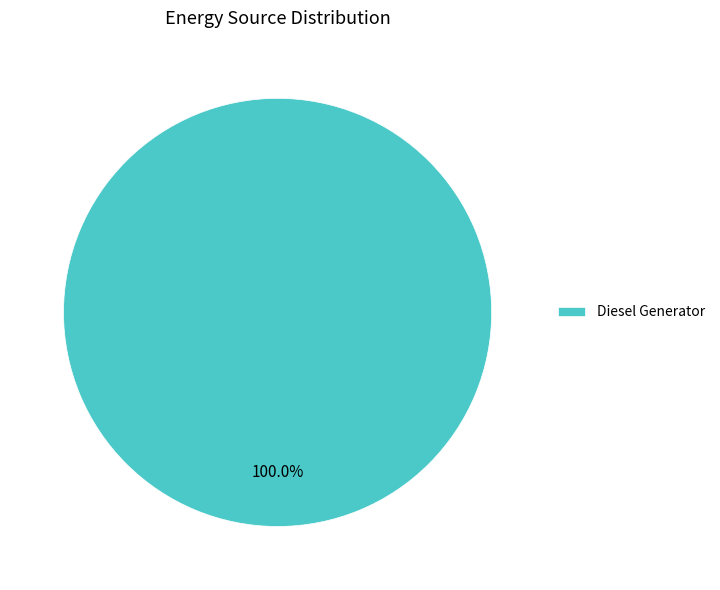

Rank the categories by value from highest to lowest.

Diesel Generator